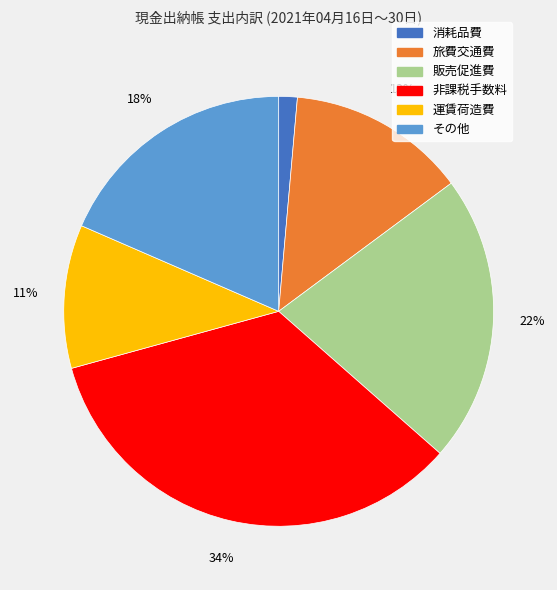

Count the number of slices in the pie.

6